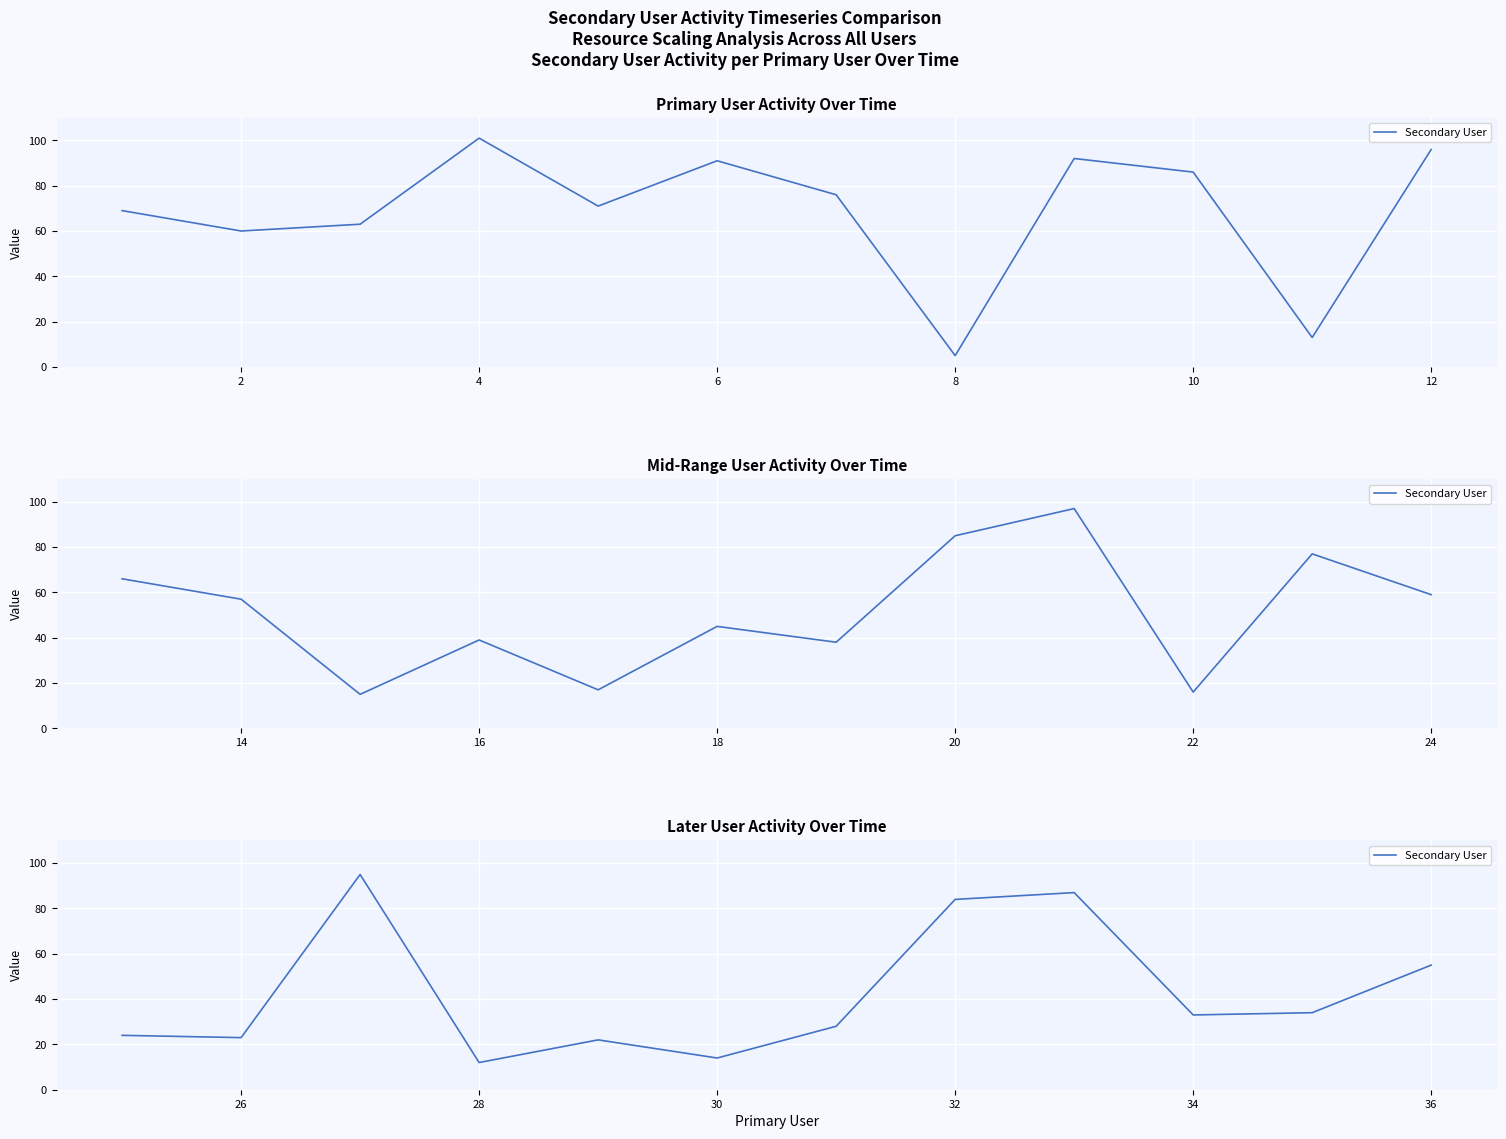

True or false: the data shows 26 at 32.

False